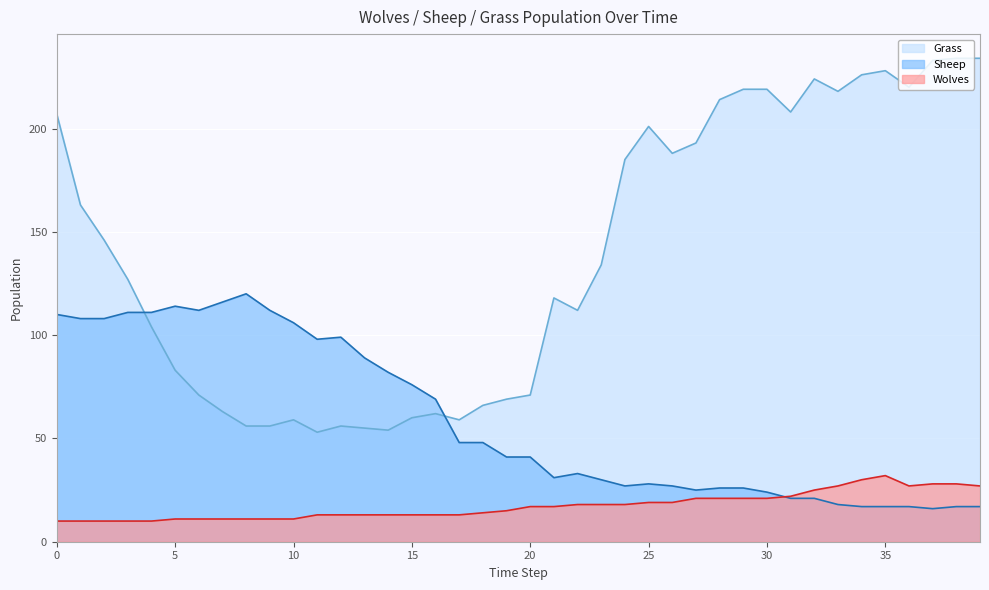

After their last crossing, which series has the higher values: Sheep or Wolves?

Wolves